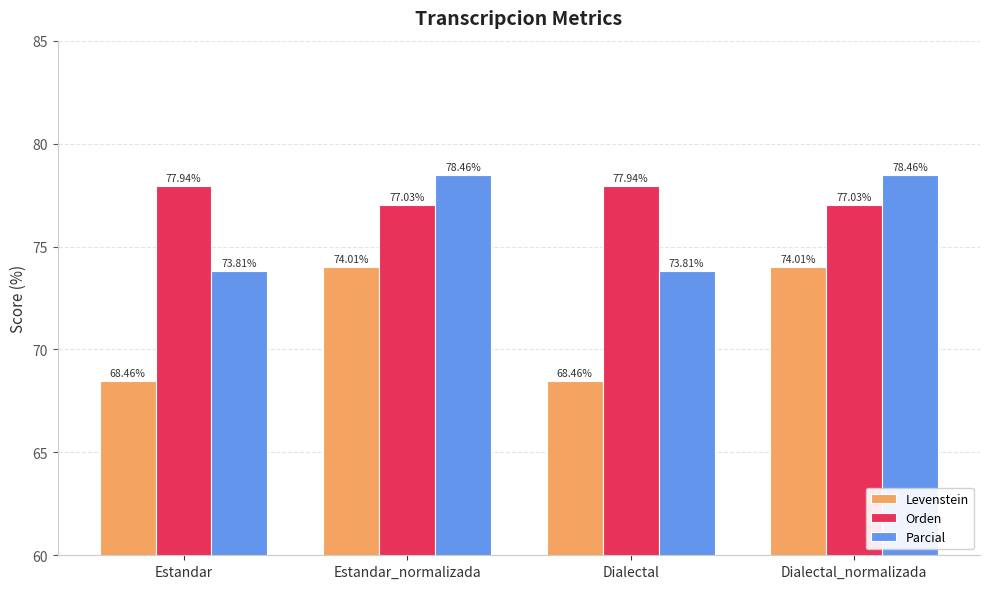

Reading left to right, extract all data points from this chart.

Levenstein: 68.5	74.0	68.5	74.0
Orden: 77.9	77.0	77.9	77.0
Parcial: 73.8	78.5	73.8	78.5